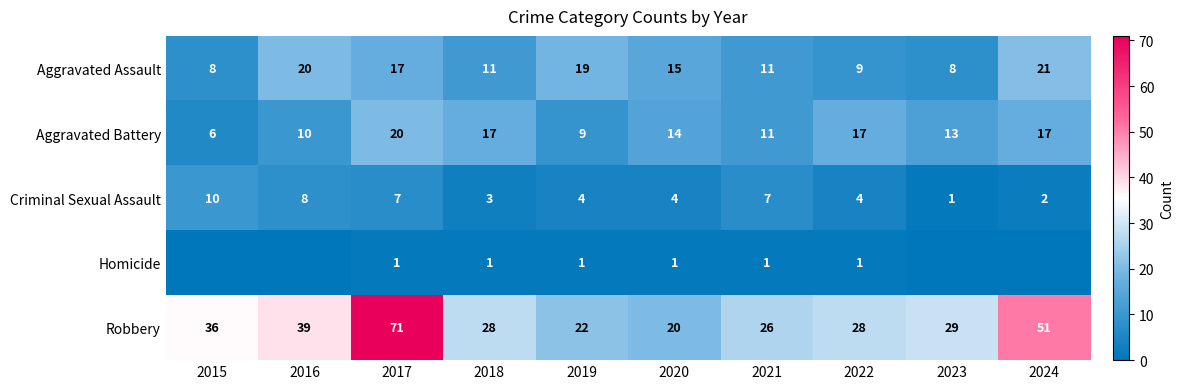

Which category has the lowest value in the Robbery series?

2020